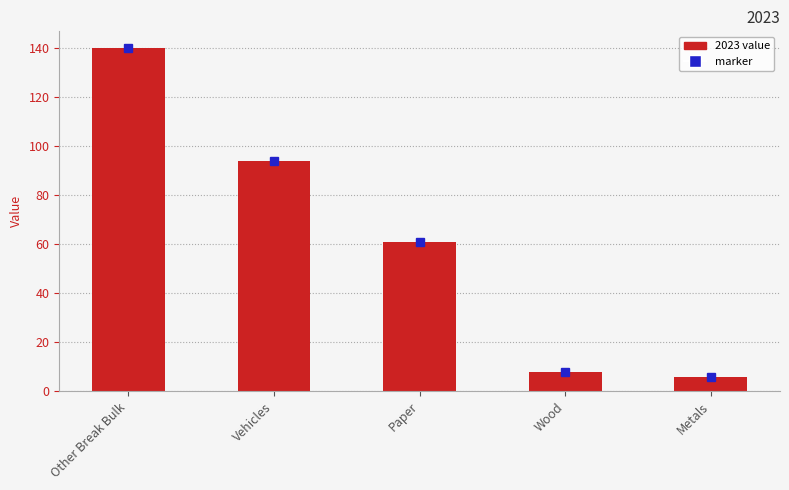

Rank the categories by value from highest to lowest.

Other Break Bulk, Vehicles, Paper, Wood, Metals